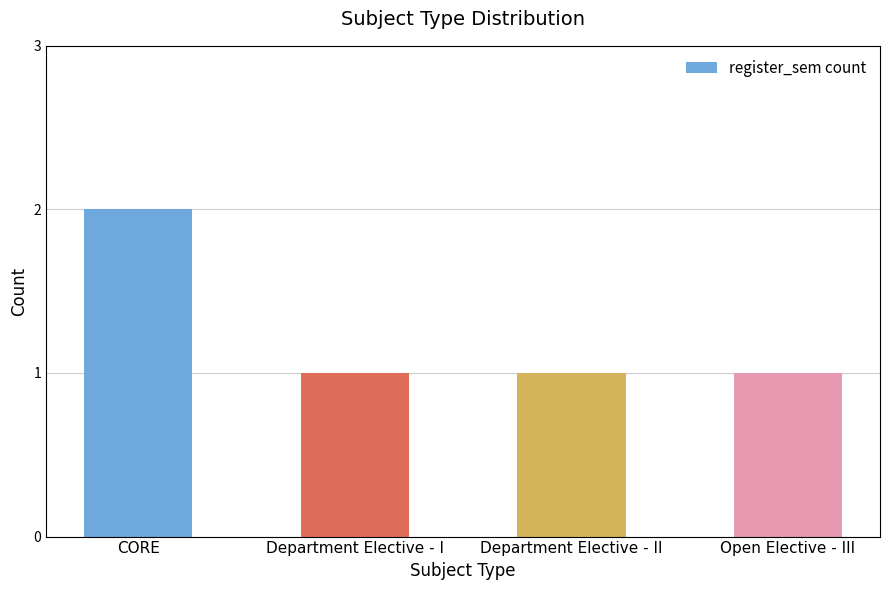

Is it true that the value at Department Elective - II is 1?

True